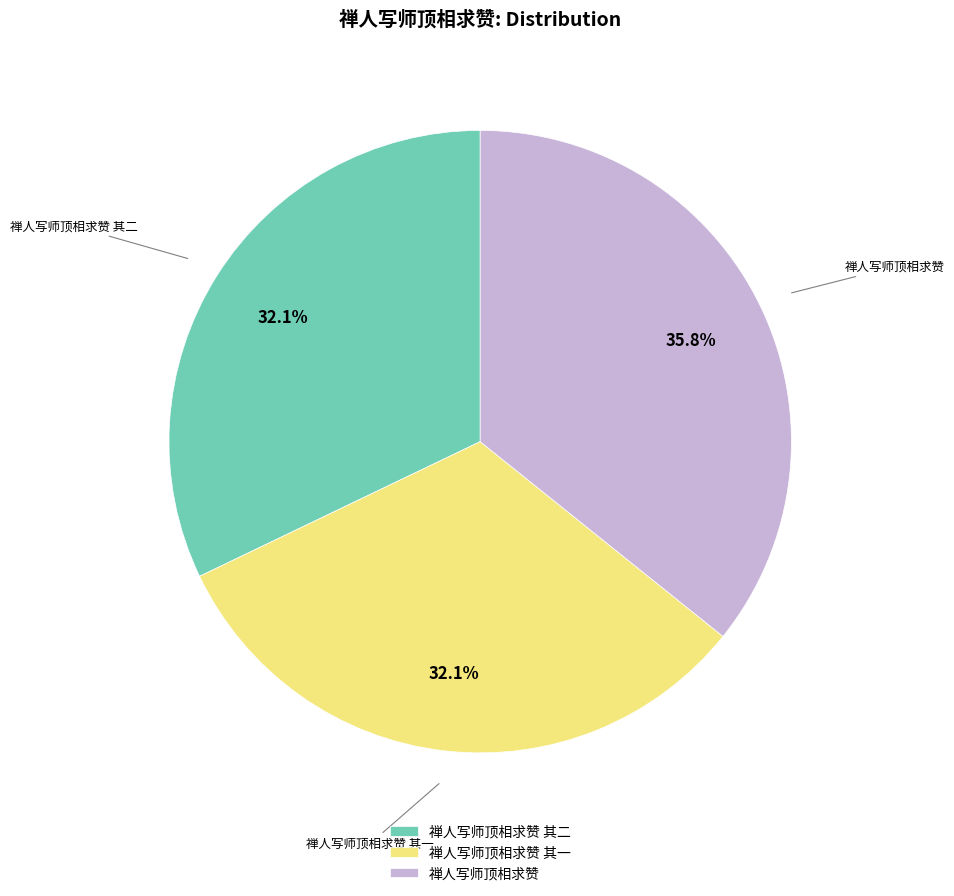

True or false: 禅人写师顶相求赞 其二 accounts for 32% of the total.

True